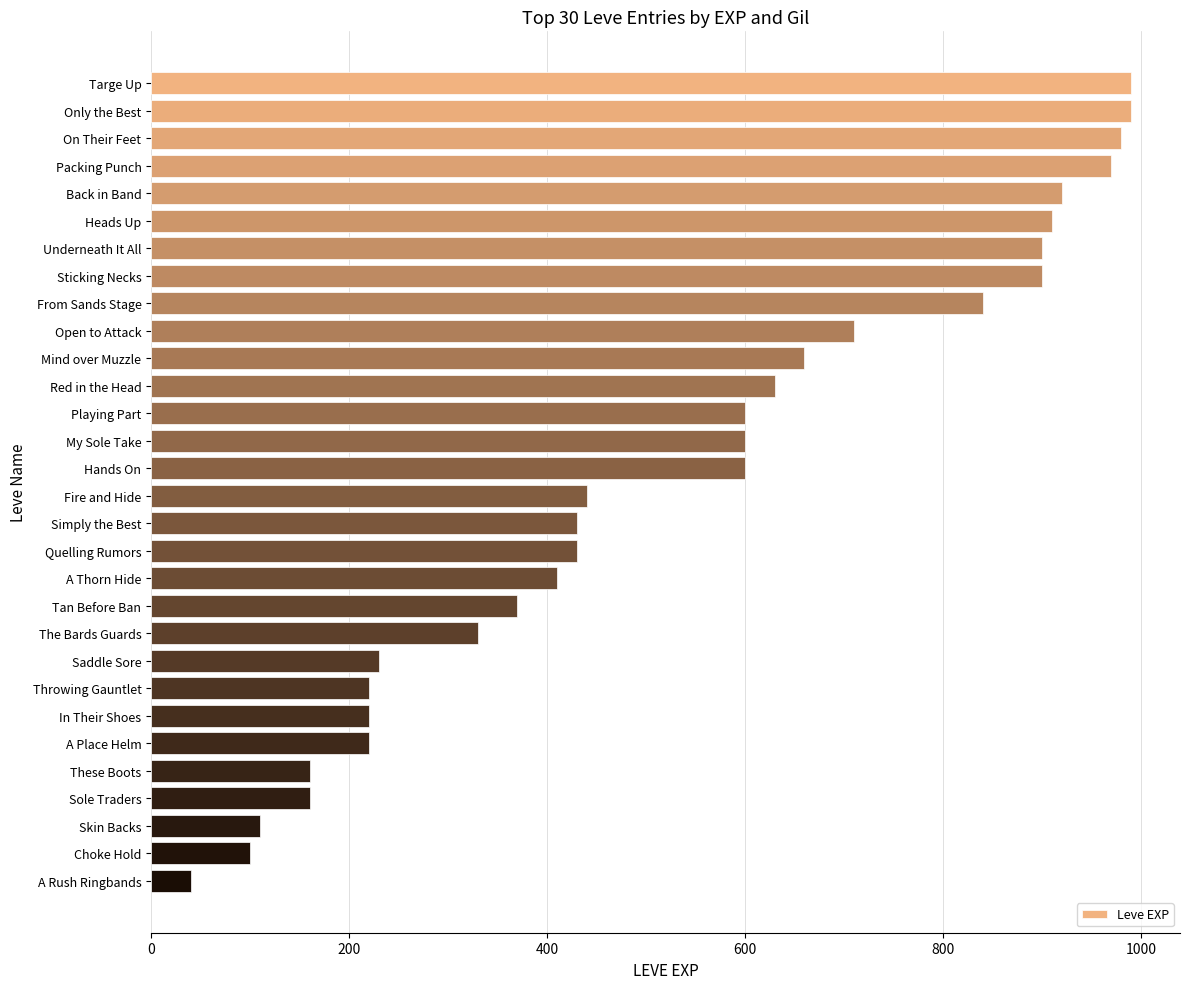

What position from the bottom is From Sands Stage?

22